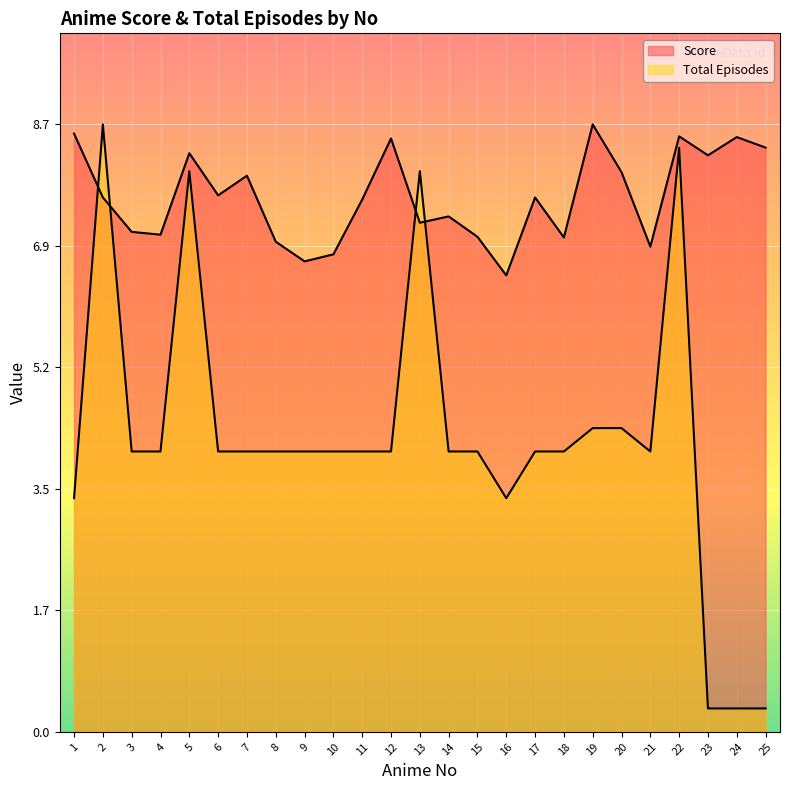

Reading left to right, list all the values displayed in this chart.

Score: 1=8.5	2=7.6	3=7.1	4=7.1	5=8.2	6=7.6	7=7.9	8=7.0	9=6.7	10=6.8	11=7.6	12=8.4	13=7.2	14=7.3	15=7.0	16=6.5	17=7.6	18=7.0	19=8.7	20=8.0	21=6.9	22=8.5	23=8.2	24=8.5	25=8.3
Total Episodes: 1=3.3	2=8.7	3=4.0	4=4.0	5=8.0	6=4.0	7=4.0	8=4.0	9=4.0	10=4.0	11=4.0	12=4.0	13=8.0	14=4.0	15=4.0	16=3.3	17=4.0	18=4.0	19=4.3	20=4.3	21=4.0	22=8.3	23=0.3	24=0.3	25=0.3